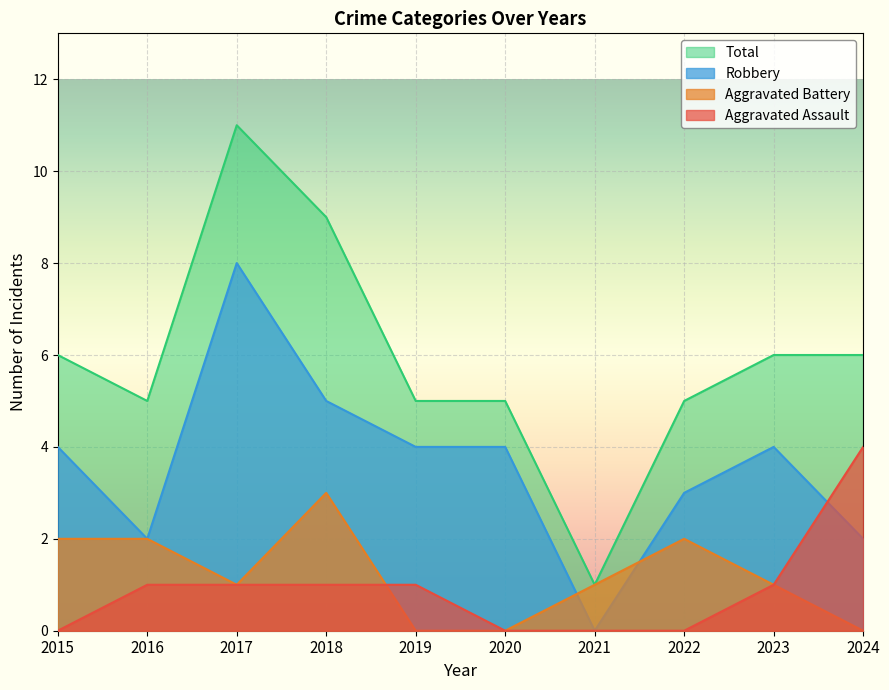

How many lines are shown in the chart?

4